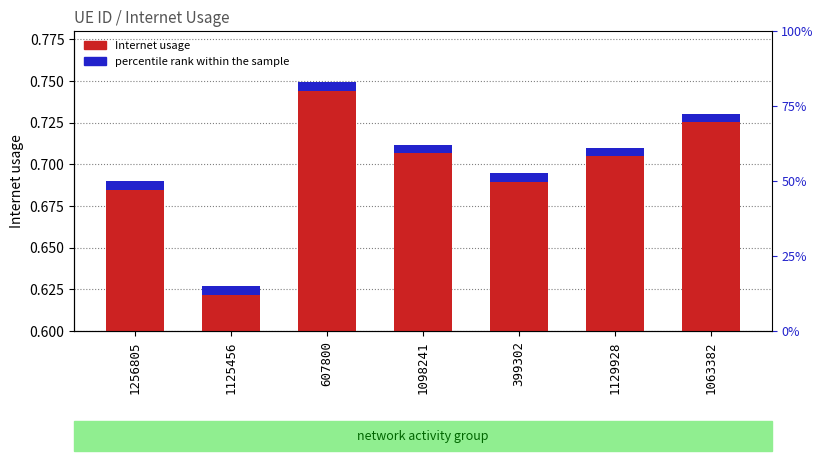

Which series has the largest total across all categories?

Internet usage